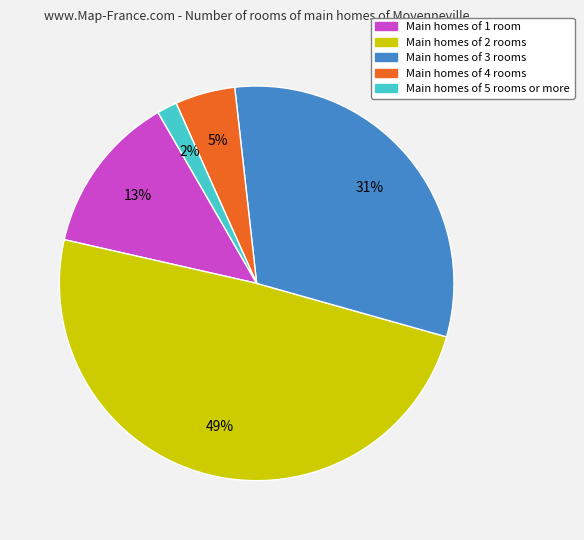

To the nearest percent, what is the average slice percentage?

20%